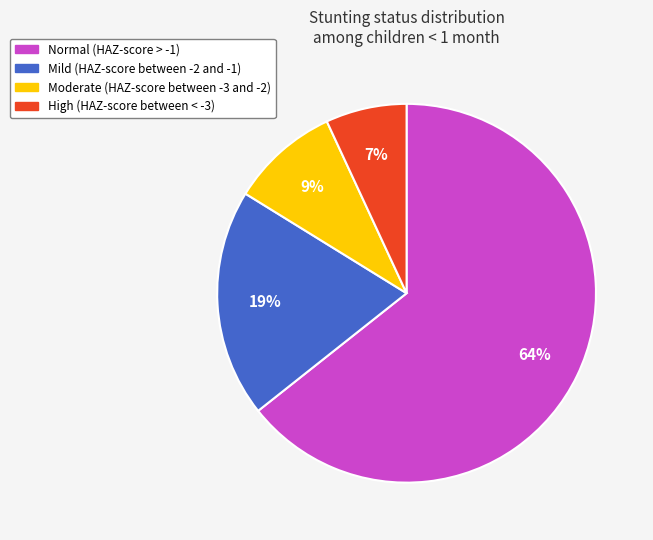

Count the number of slices in the pie.

4